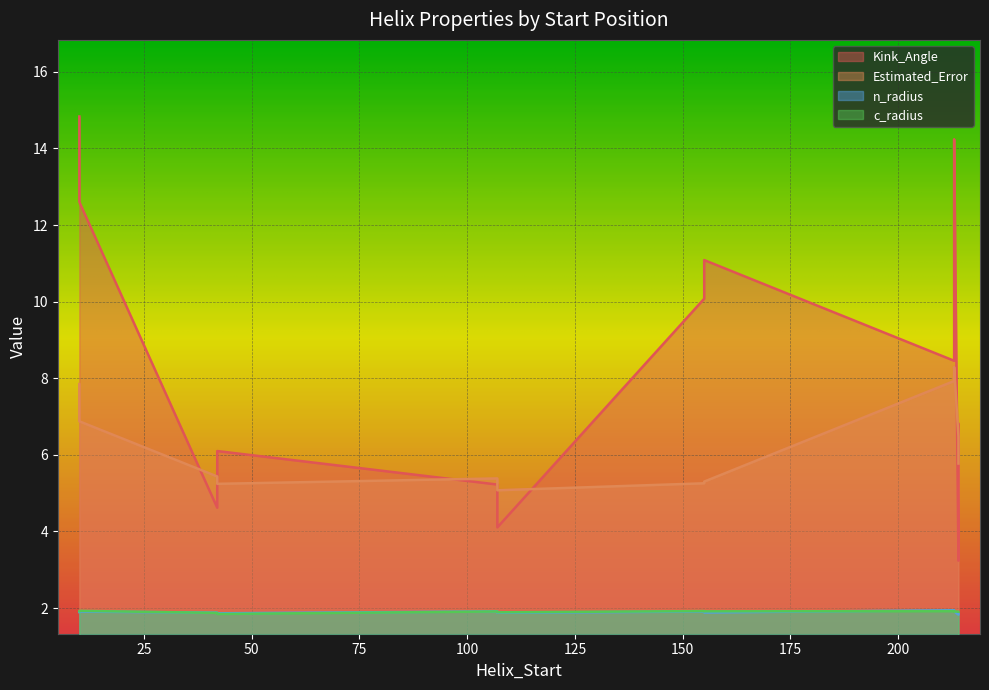

Between 213 and 42, which is larger?

213